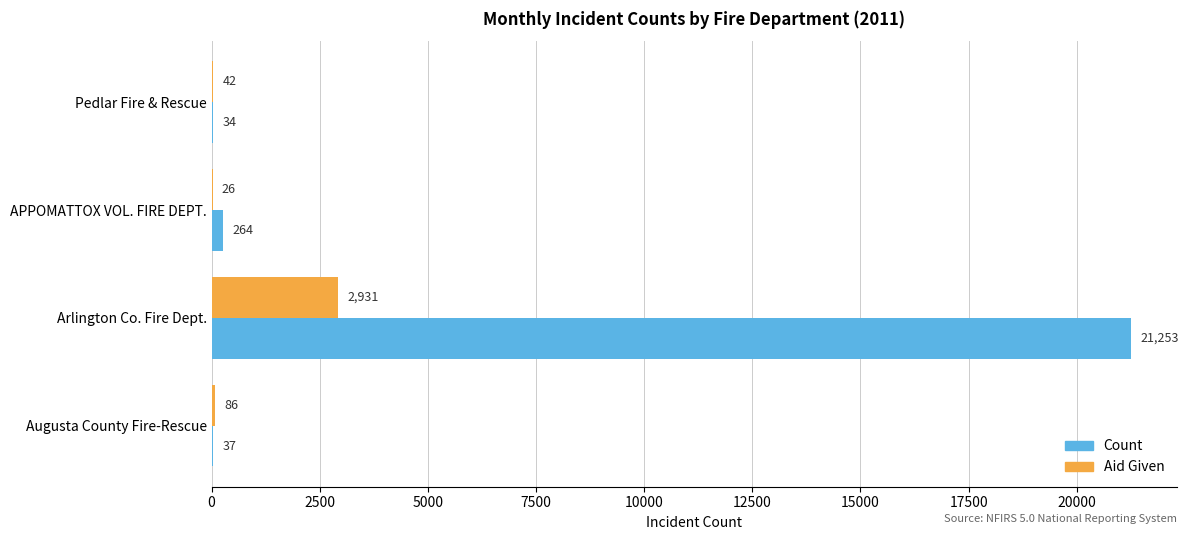

Where is Aid Given nearest to the value 1478?

Augusta County Fire-Rescue